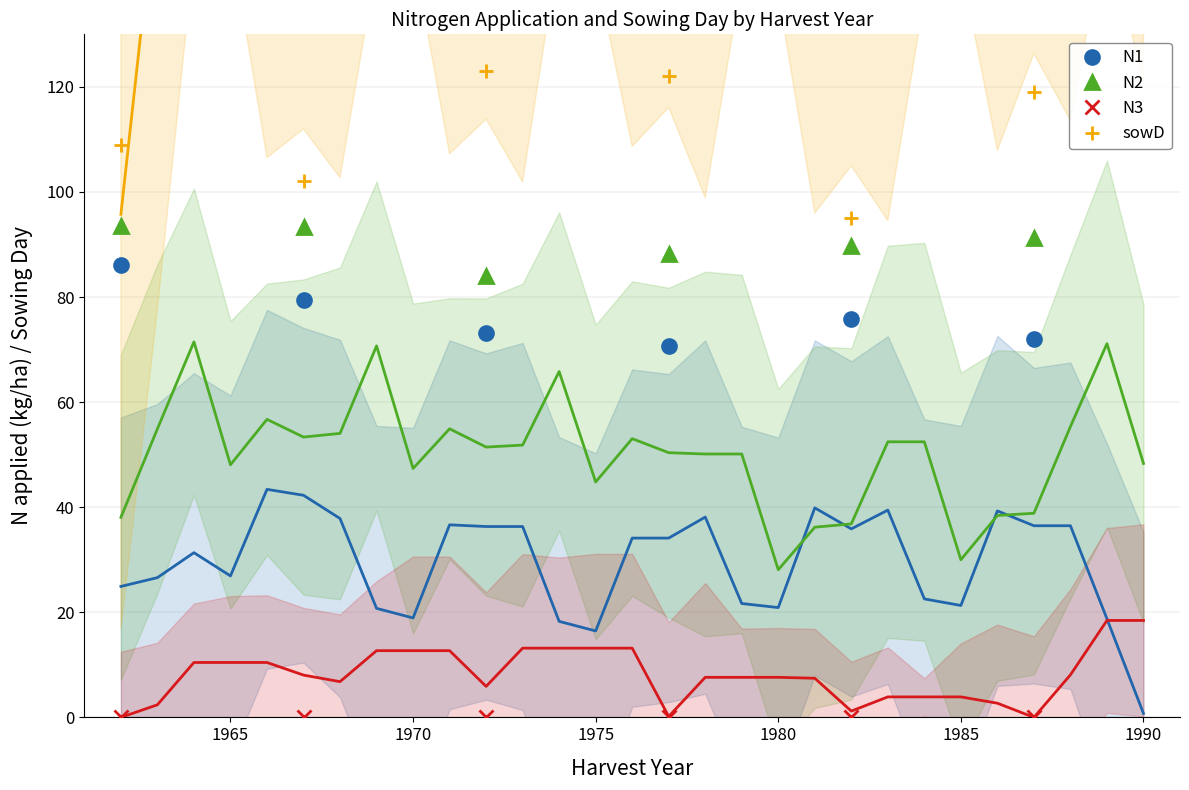

True or false: N1 and sowD cross at least once.

False